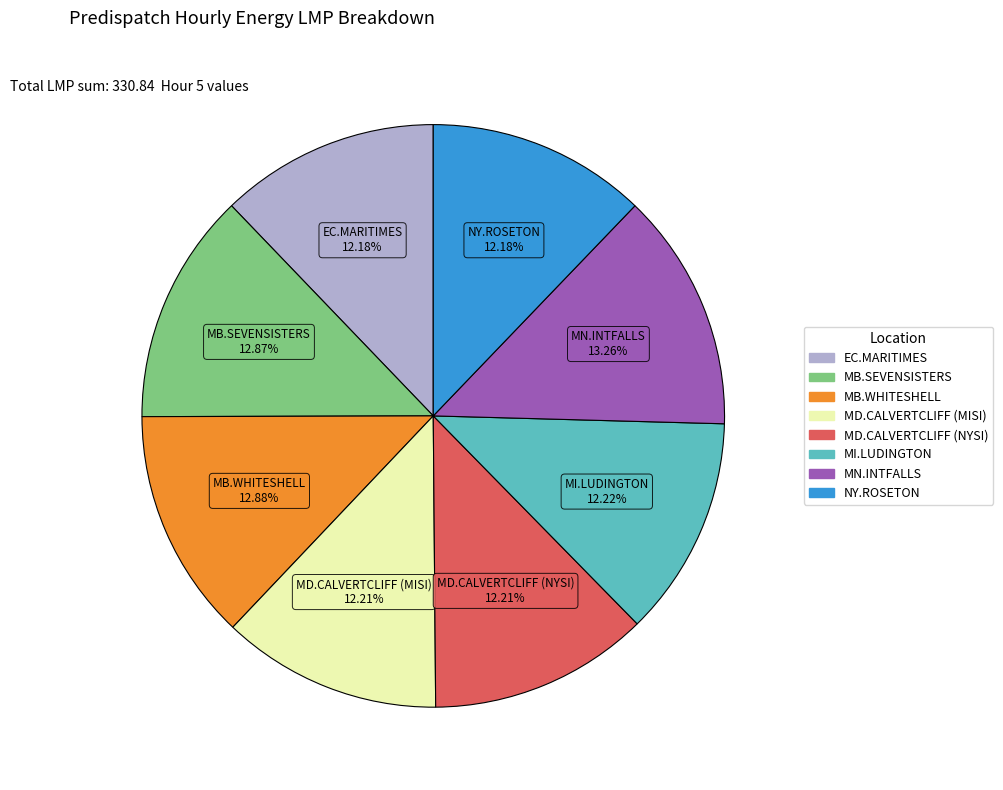

Is there a majority slice in this chart?

No